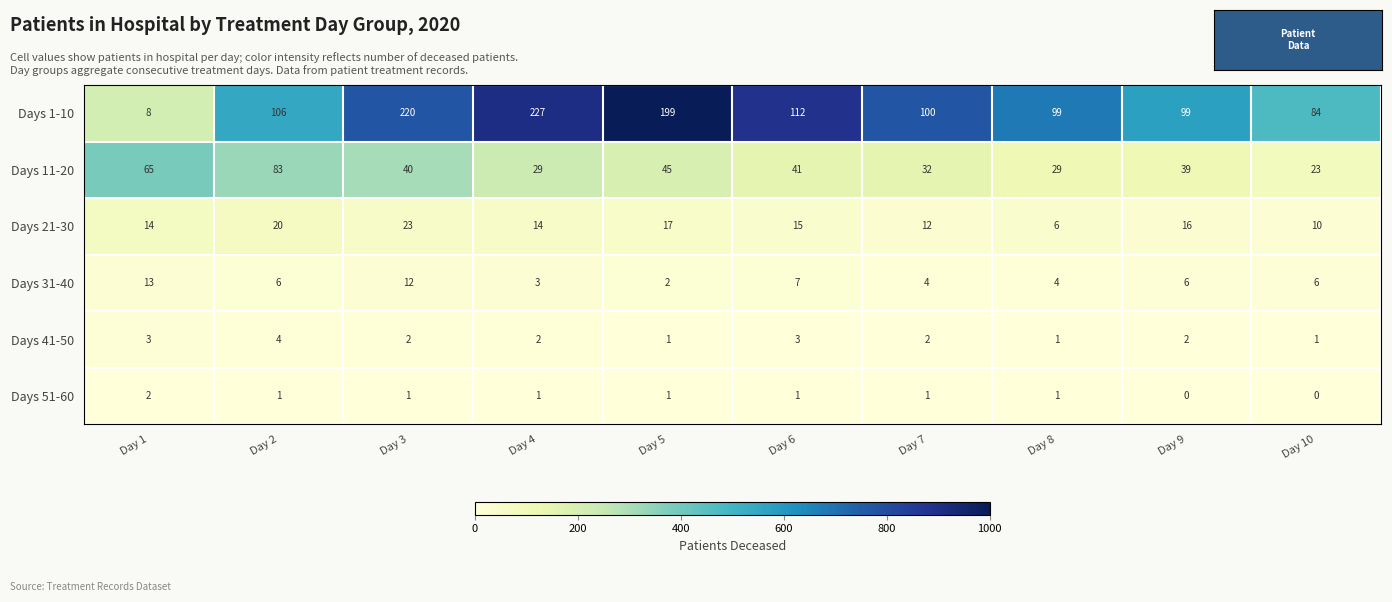

At how many categories does at least one series exceed 81?

9